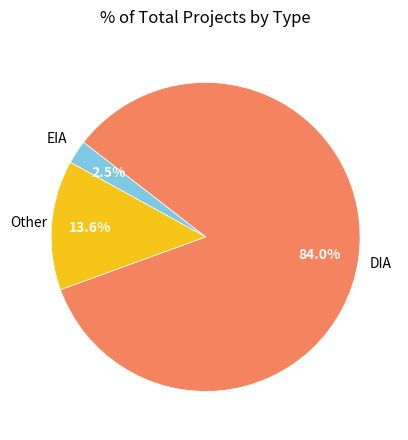

Is there a majority slice in this chart?

Yes